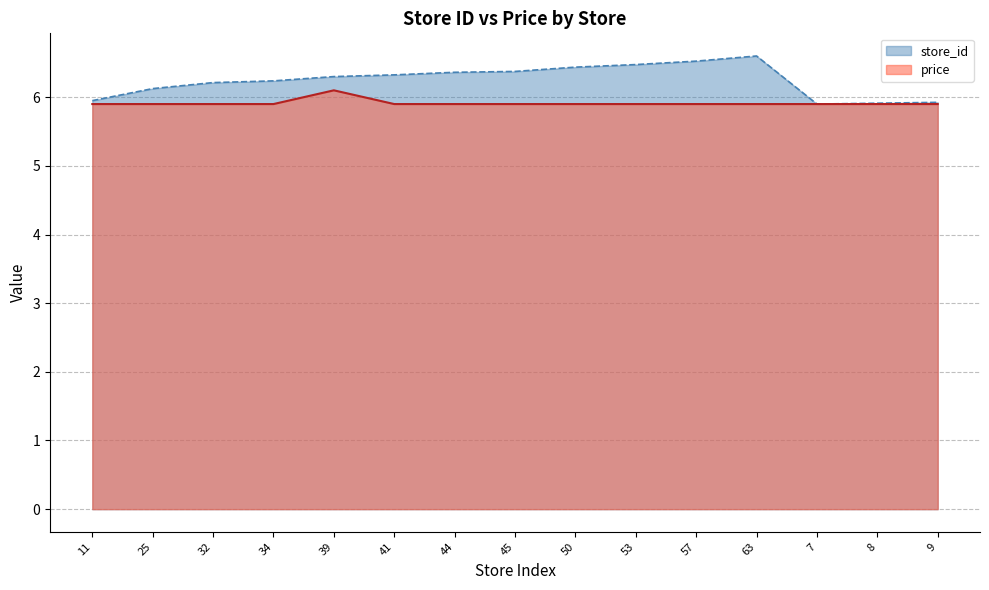

How many interior local peaks does the price series have?

1